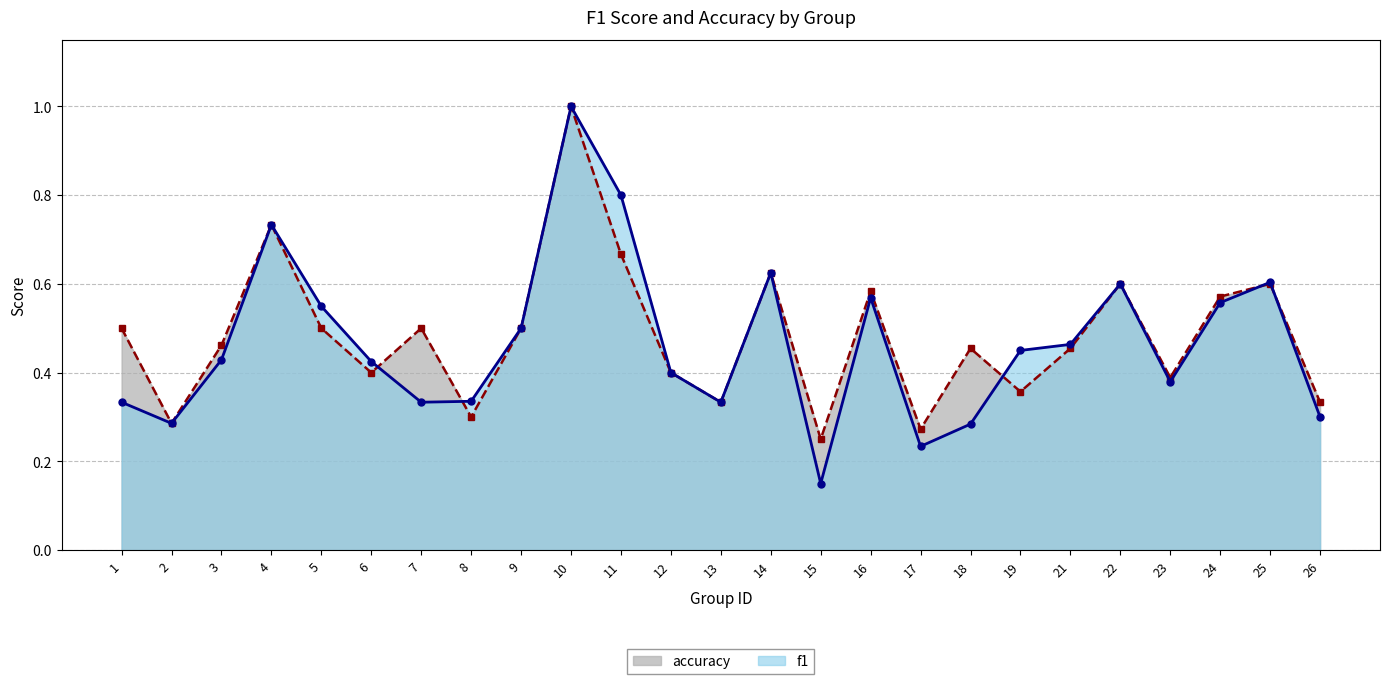

True or false: f1 has a value of 0.7 at 9.

False